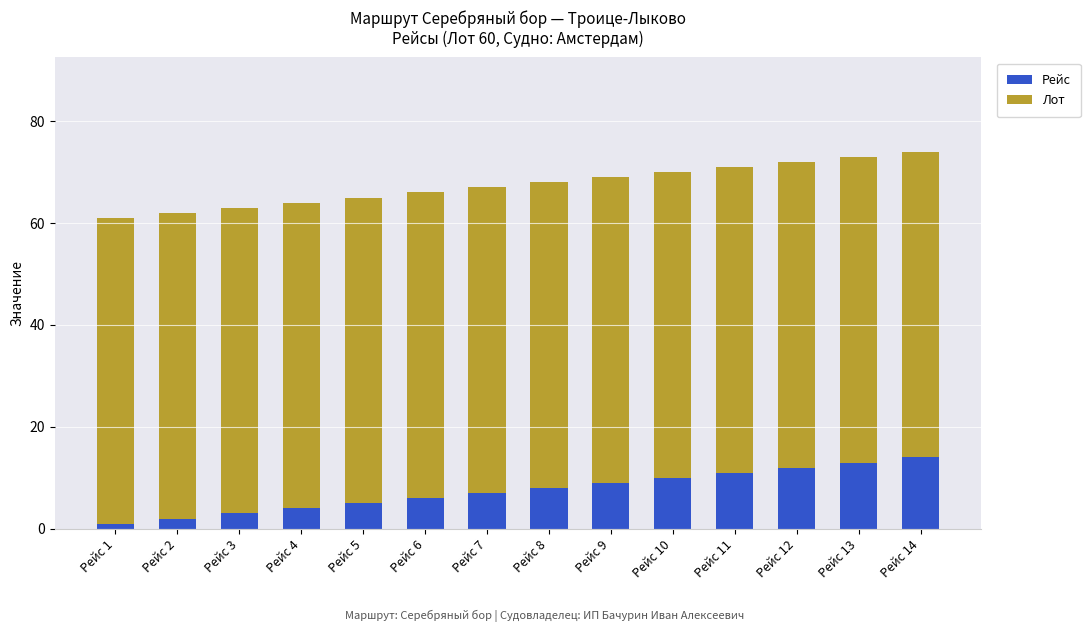

What is the difference between the maximum and minimum values in the Рейс series?

13